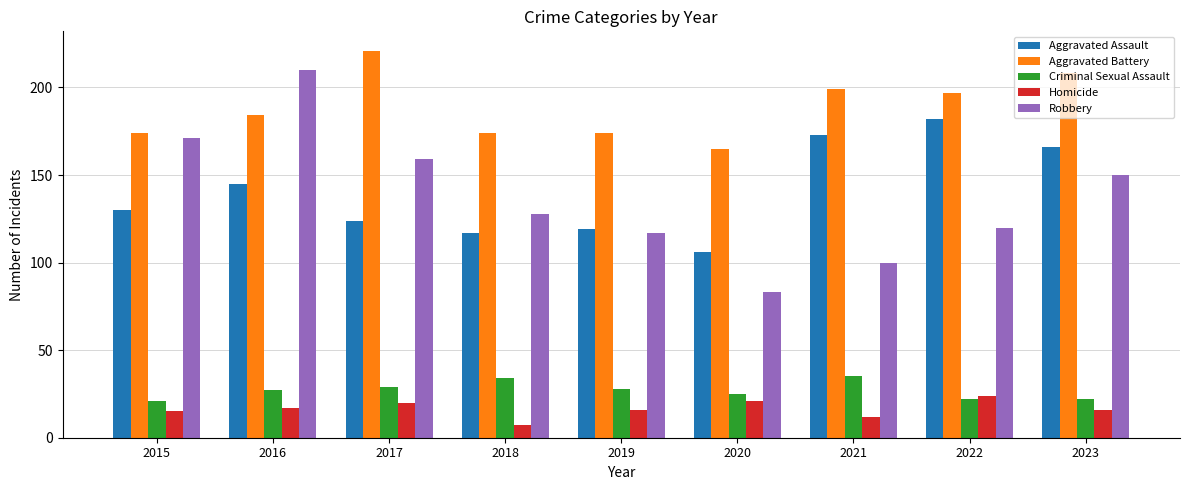

What is the average value of the Aggravated Assault series?

140